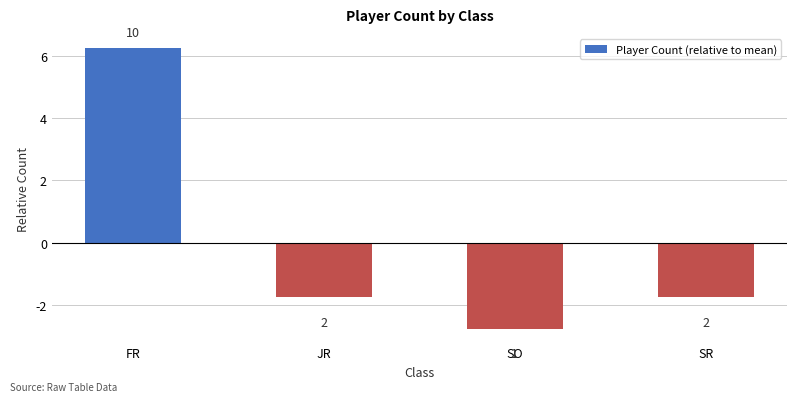

How many bars are there in total?

4